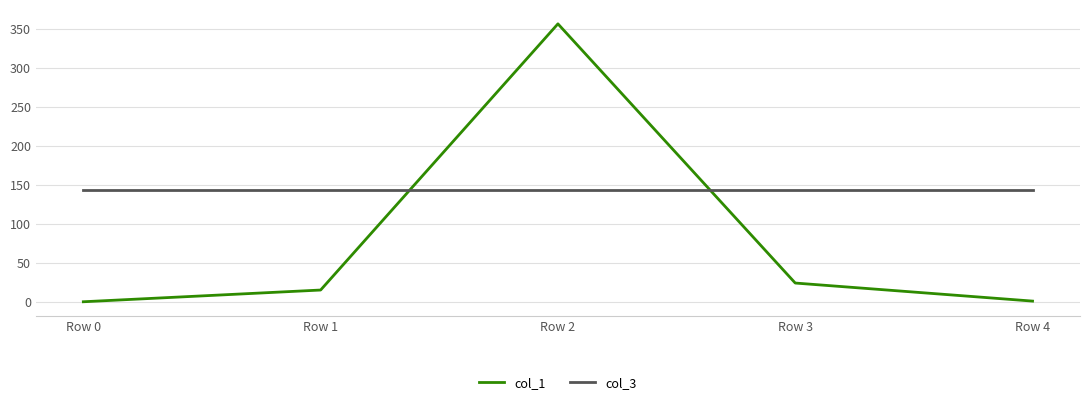

The col_1 series shows -136.7 at Row 0. True or false?

False